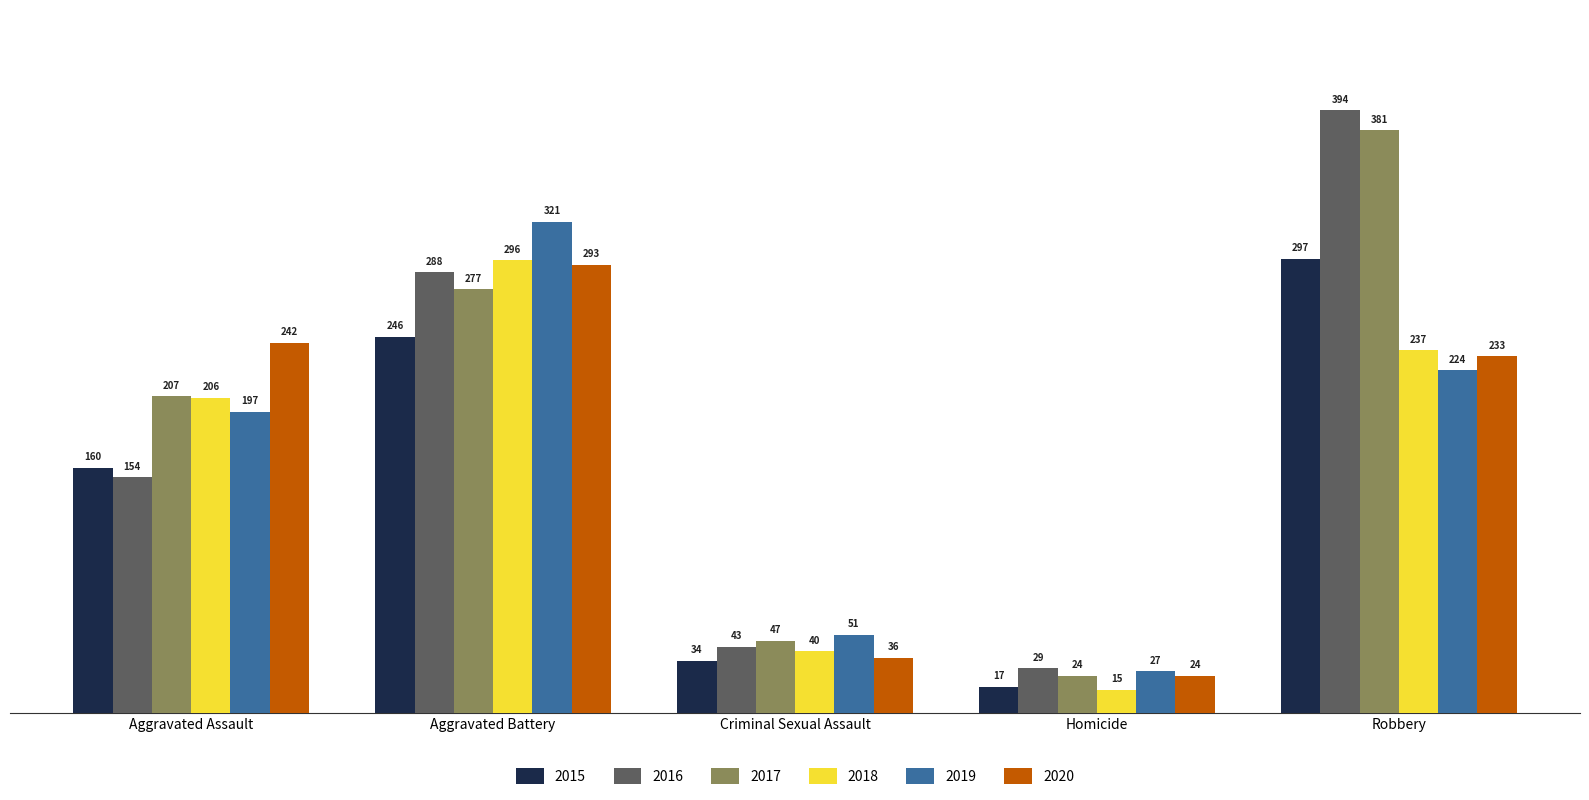

Rank the series by their maximum value, from lowest to highest.

2020, 2018, 2015, 2019, 2017, 2016